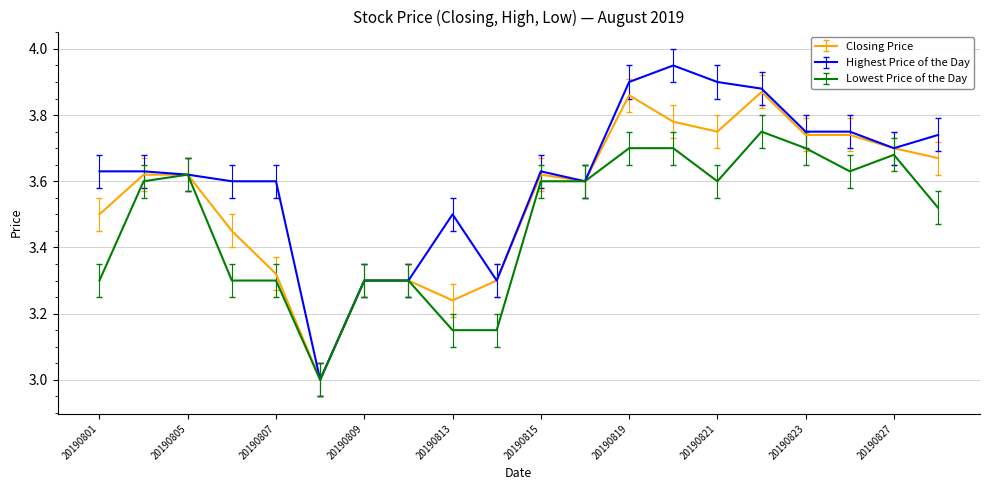

List the series in order of their overall mean, lowest first.

Lowest Price of the Day, Closing Price, Highest Price of the Day